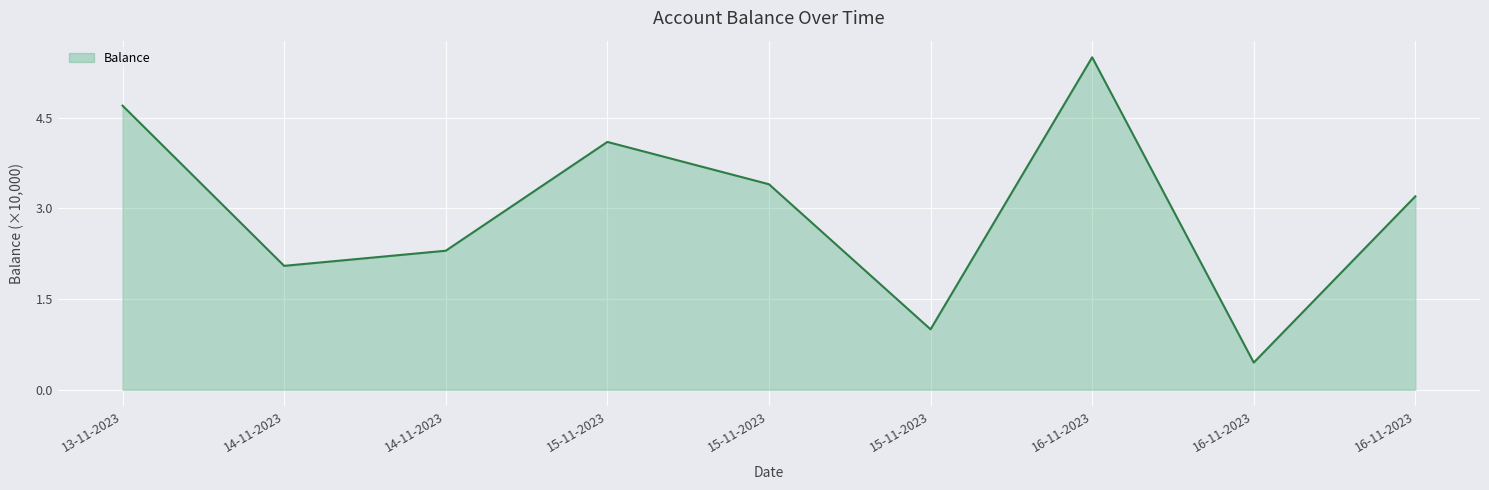

How many lines are shown in the chart?

1